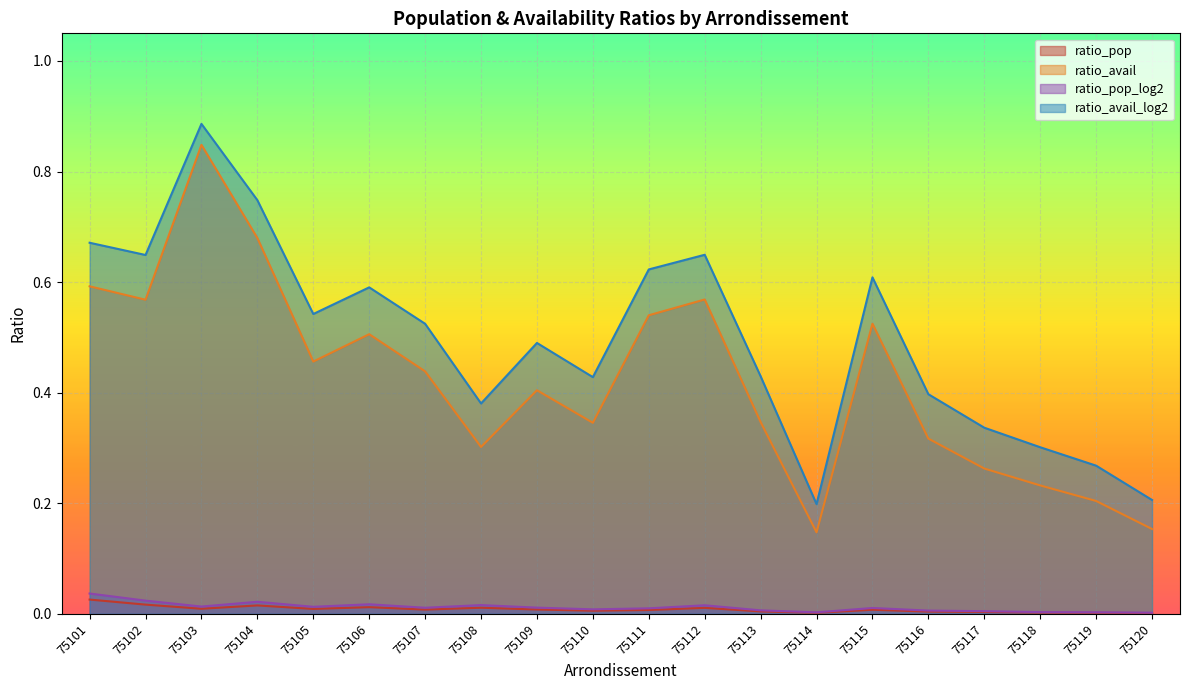

At which category does ratio_pop_log2 reach its first local valley?

75103